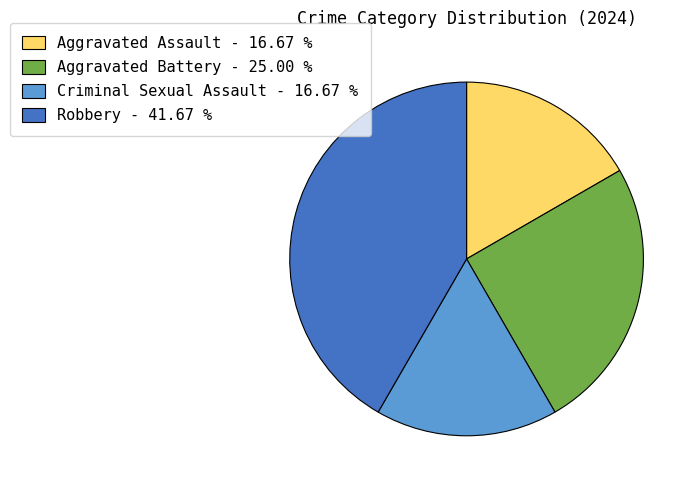

Approximately how many times larger is the value at Aggravated Battery compared to Aggravated Assault?

1.5